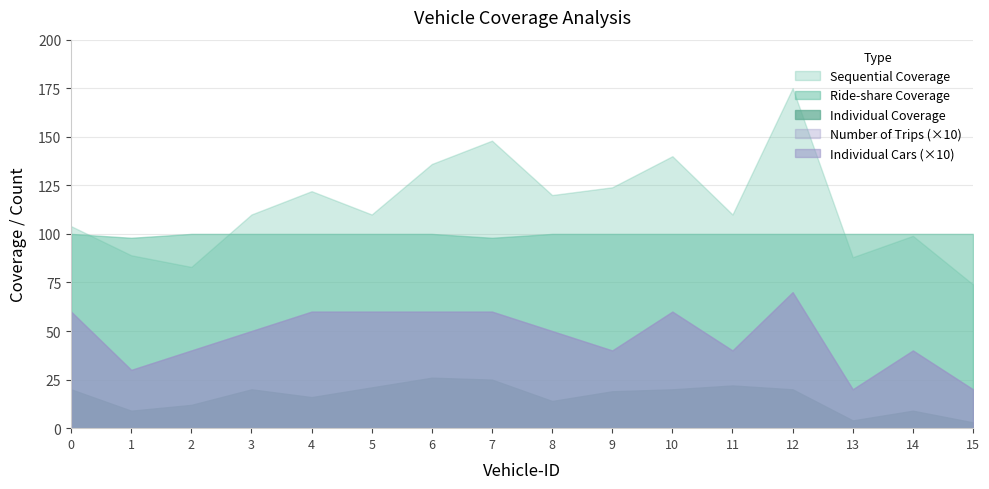

At which label does Individual Coverage reach its peak?

6